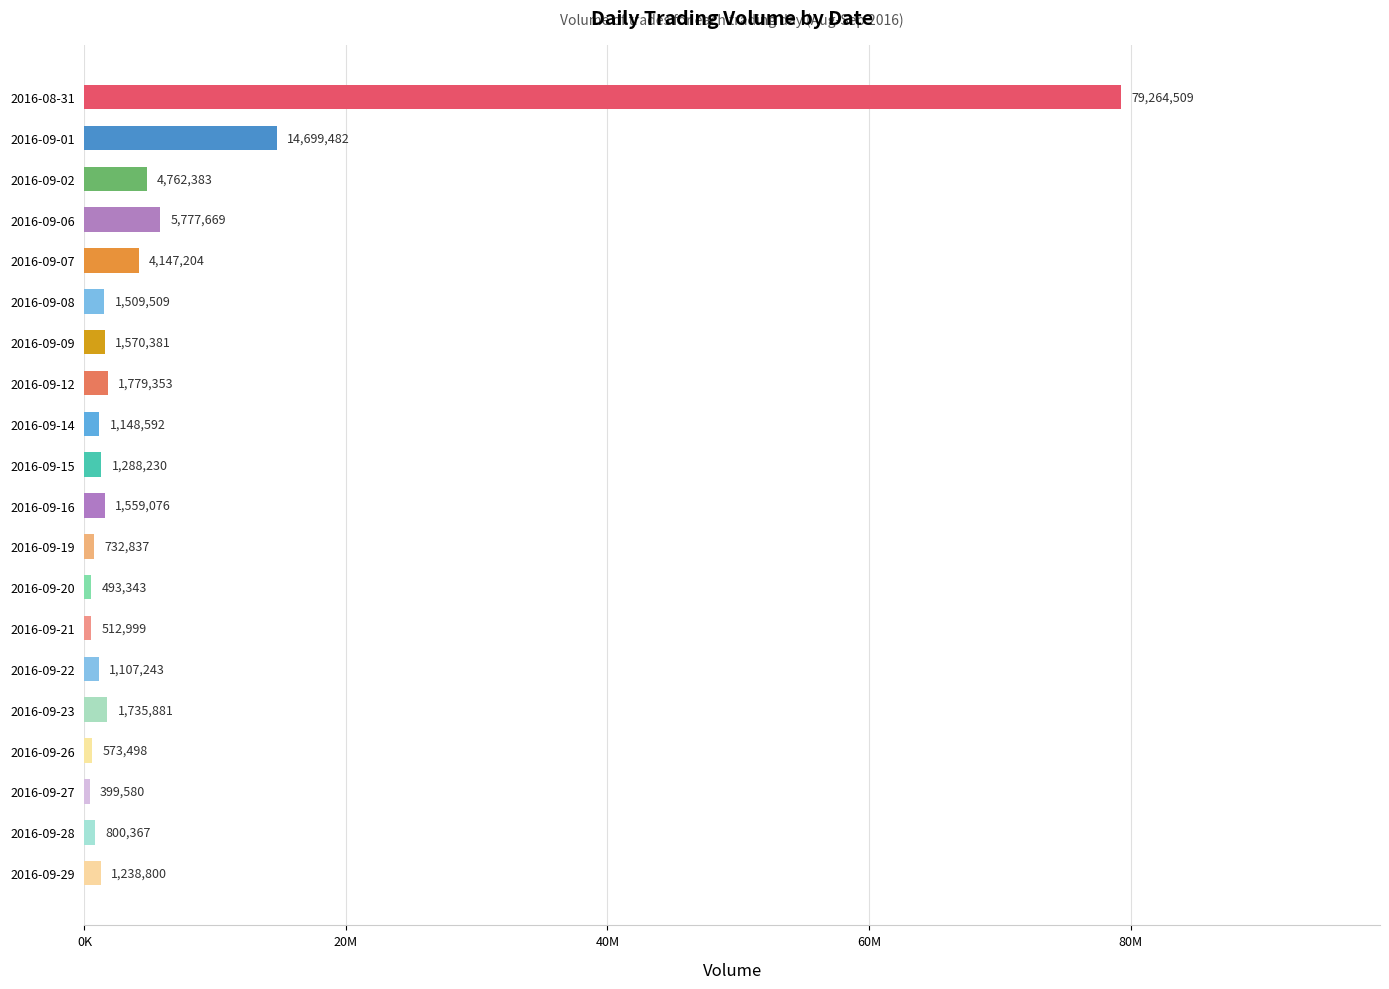

Are the bars grouped side by side (vs. stacked)?

No